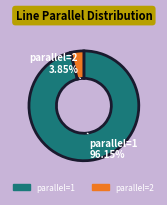

What percentage do parallel=1 and parallel=2 together represent?

100.0%